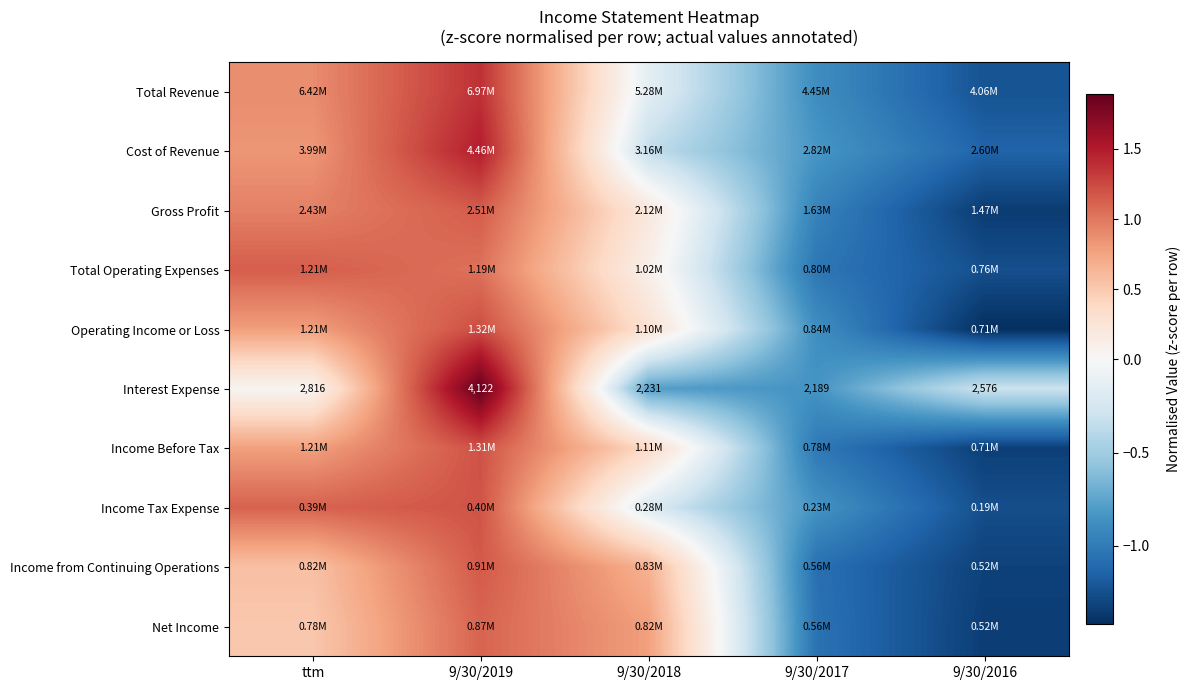

Is the value of Income Before Tax at 9/30/2018 greater than the value of Total Operating Expenses at 9/30/2019?

No